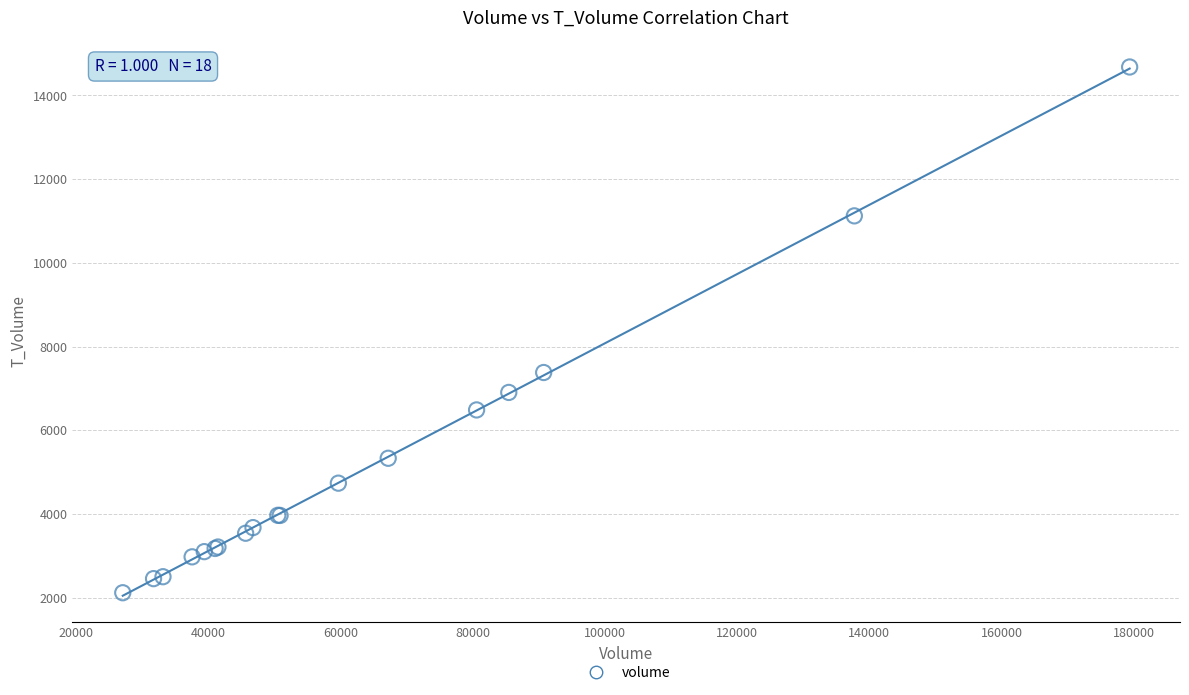

What Y value in the scatter plot is closest to 8400?

7381